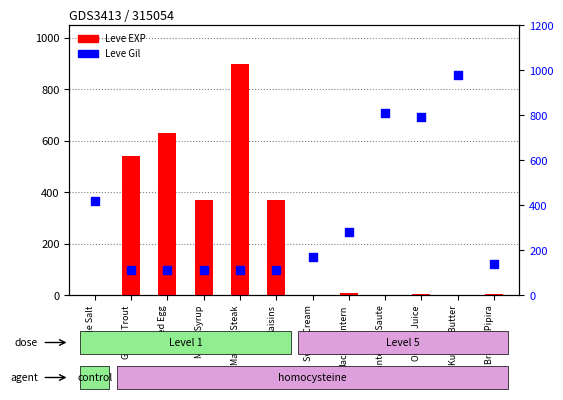

Is the value of Leve Gil at Marmot Steak greater than the value of Leve EXP at Grilled Trout?

No